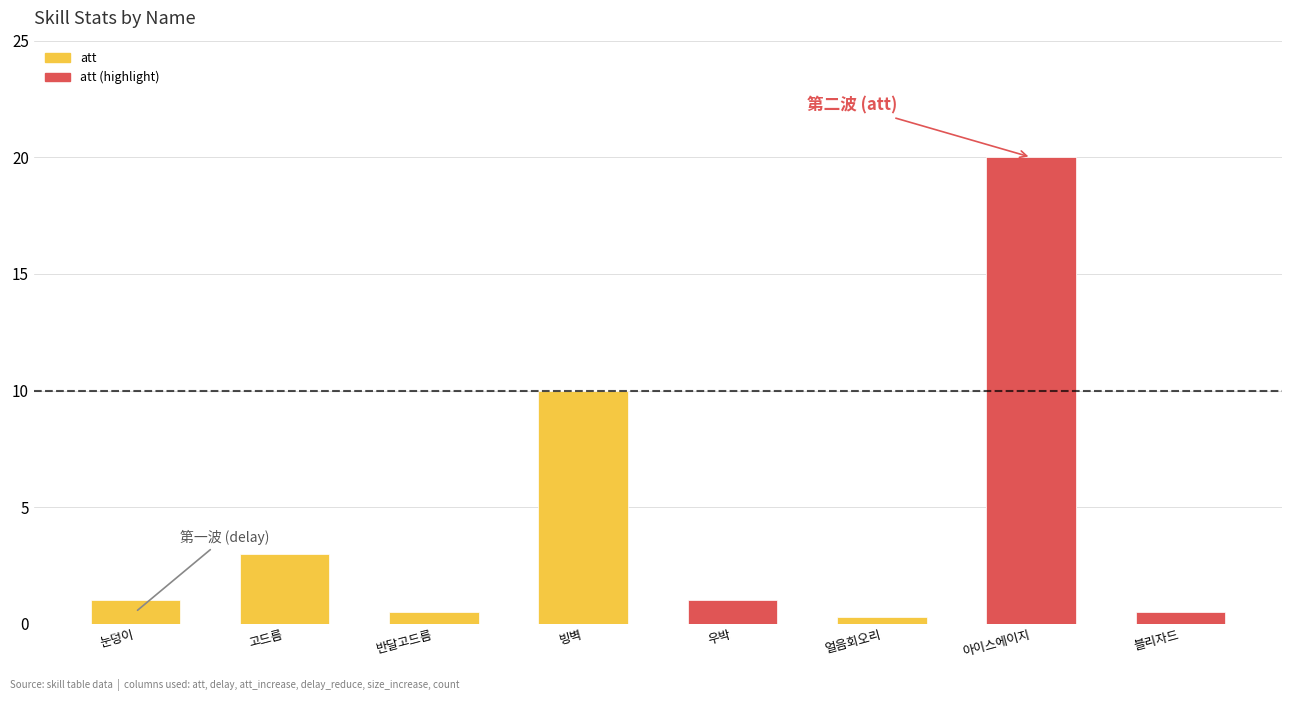

What is the approximate value of att (highlight) at 아이스에이지?

20.0